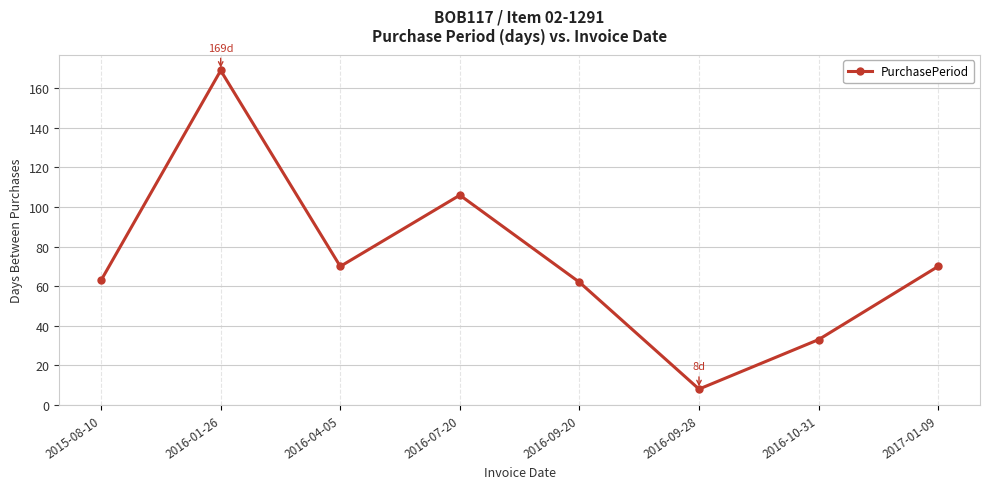

What is the smallest value displayed?

8